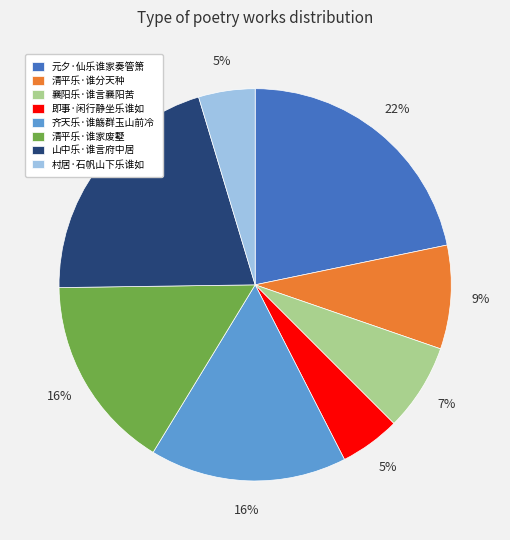

What is the largest slice in the pie chart?

元夕·仙乐谁家奏管箫